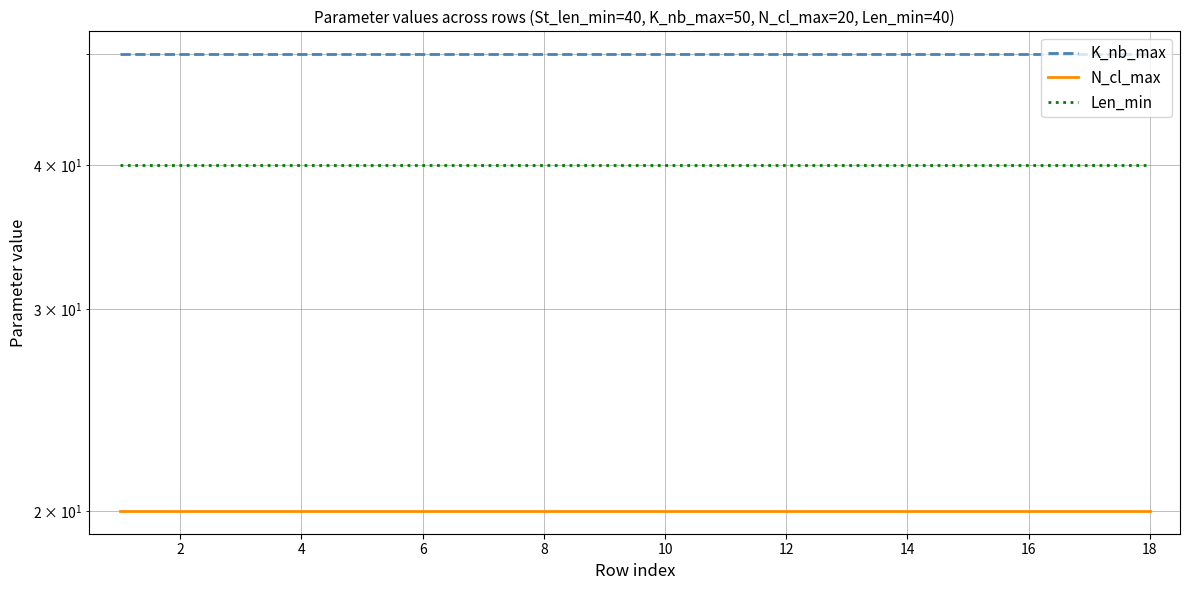

True or false: K_nb_max and Len_min cross at least once.

False